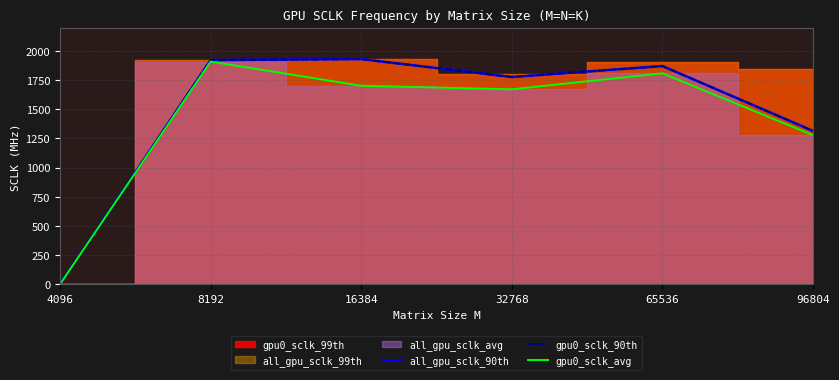

What is the difference between the all_gpu_sclk_90th values at 8192 and 96804?

607.1